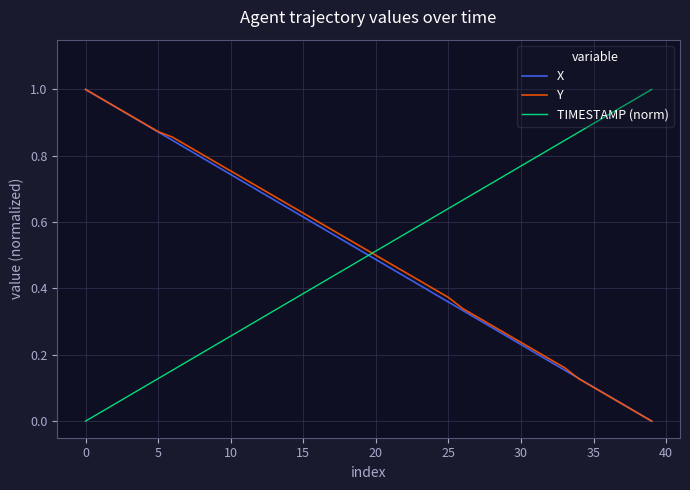

True or false: TIMESTAMP (norm) and X cross at least once.

True